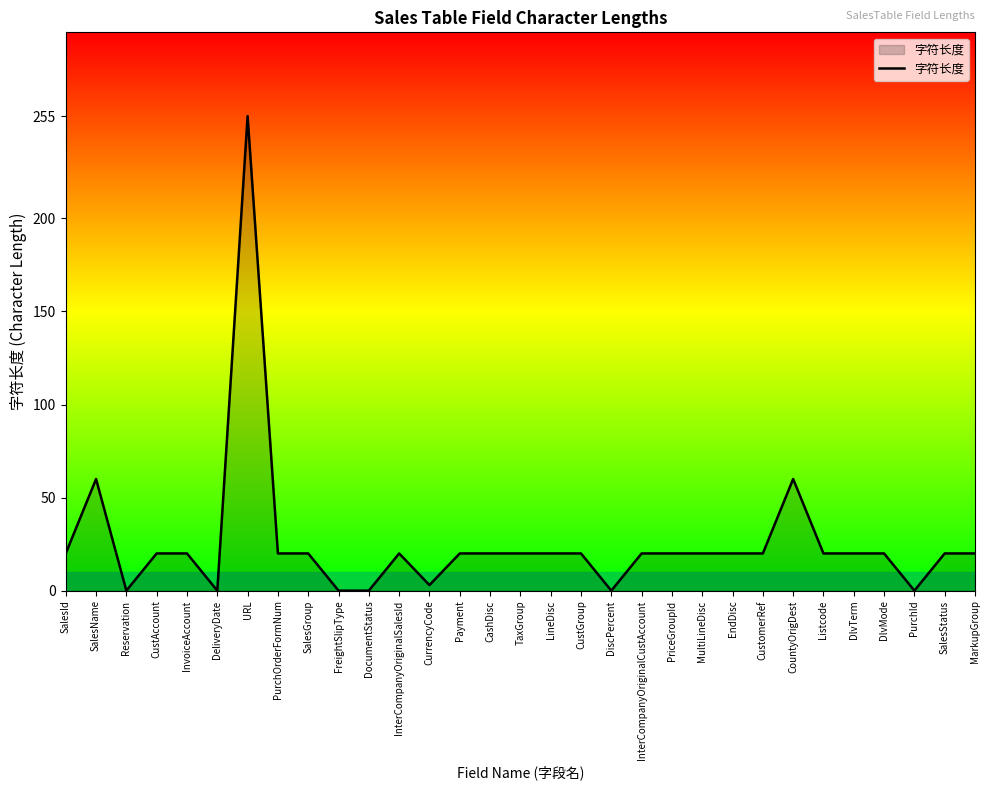

How many lines are shown in the chart?

1